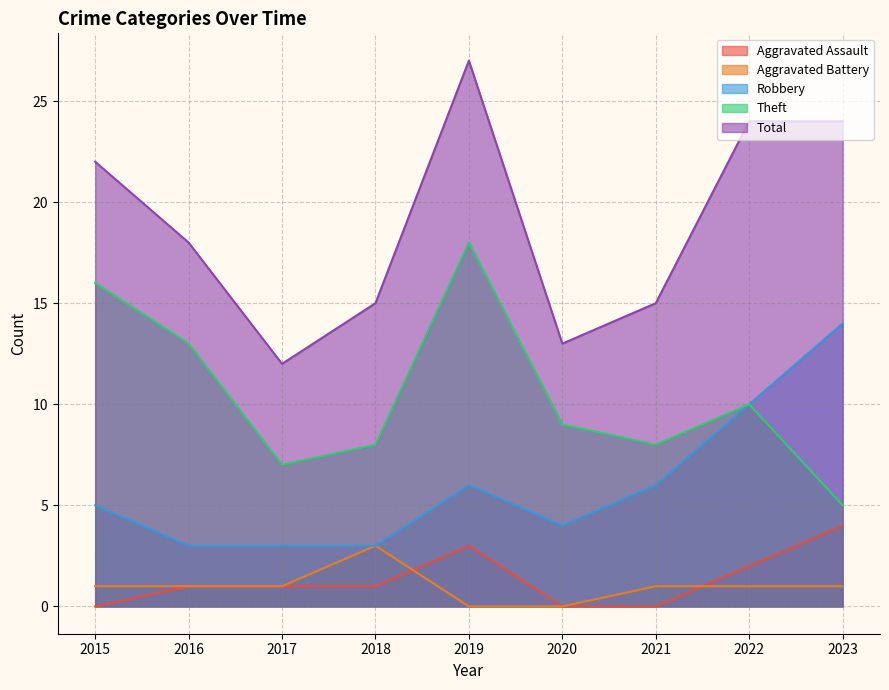

Which series has the largest range (max minus min)?

Total